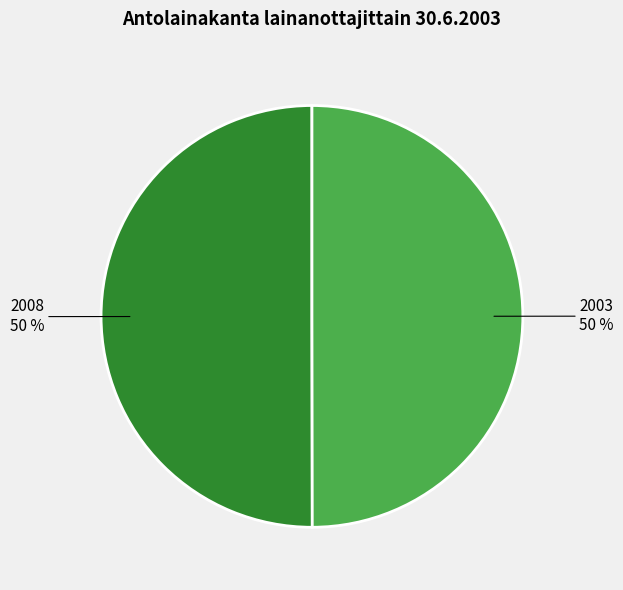

To the nearest percent, what is the average slice percentage?

50%